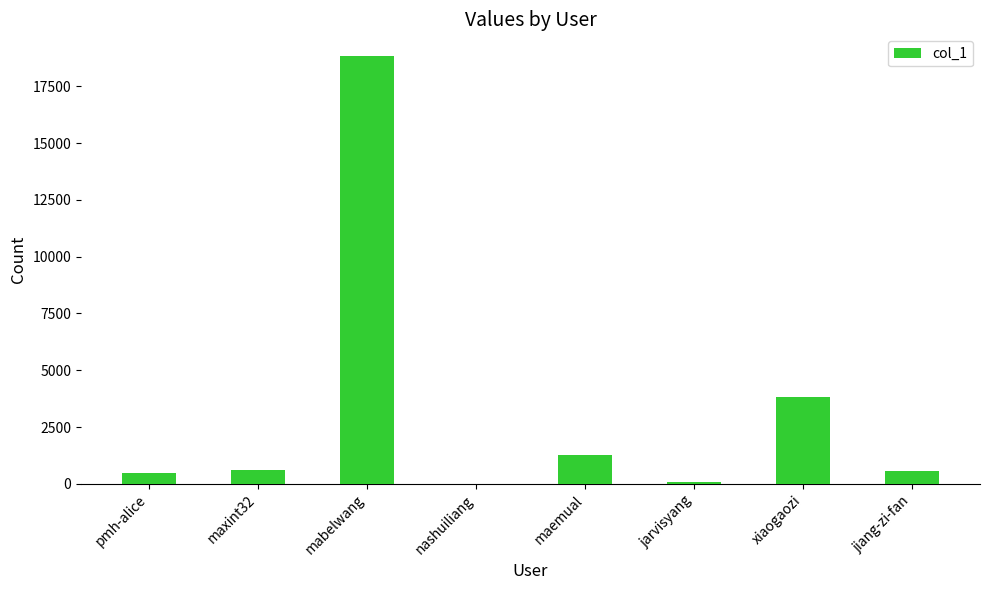

What is the change in value from pmh-alice to xiaogaozi?

+3329